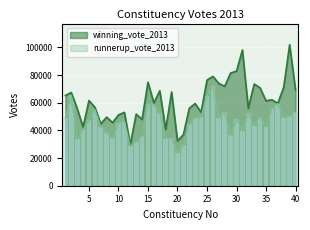

What is the difference between the maximum and minimum values in the runnerup_vote_2013 series?

48268